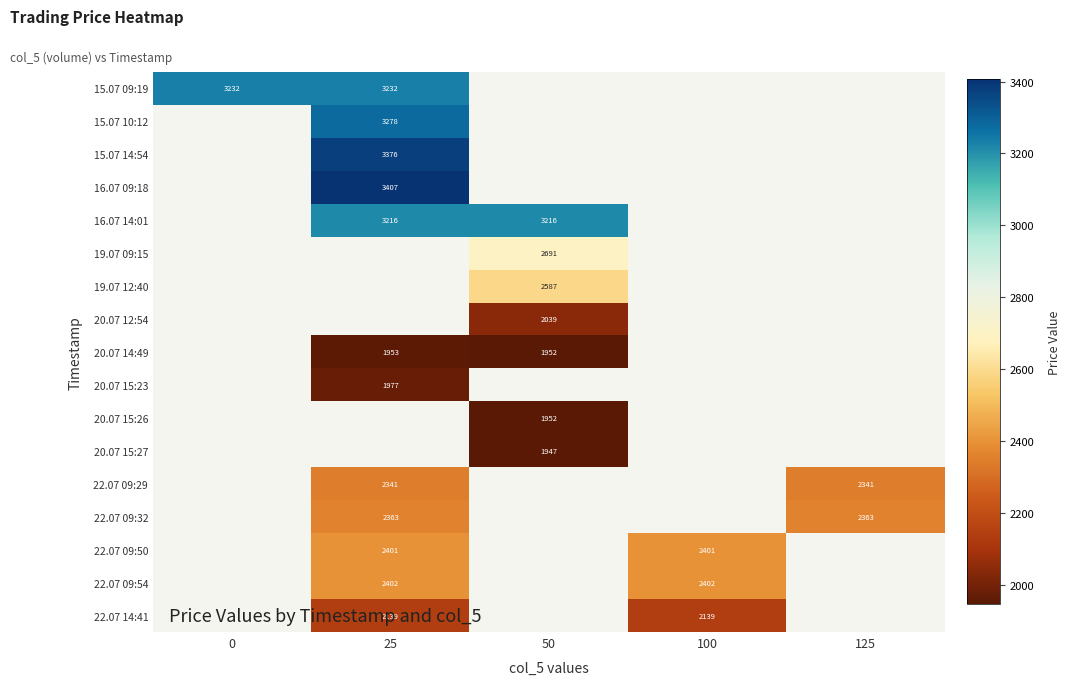

Which has a higher value, 125 or 50?

50